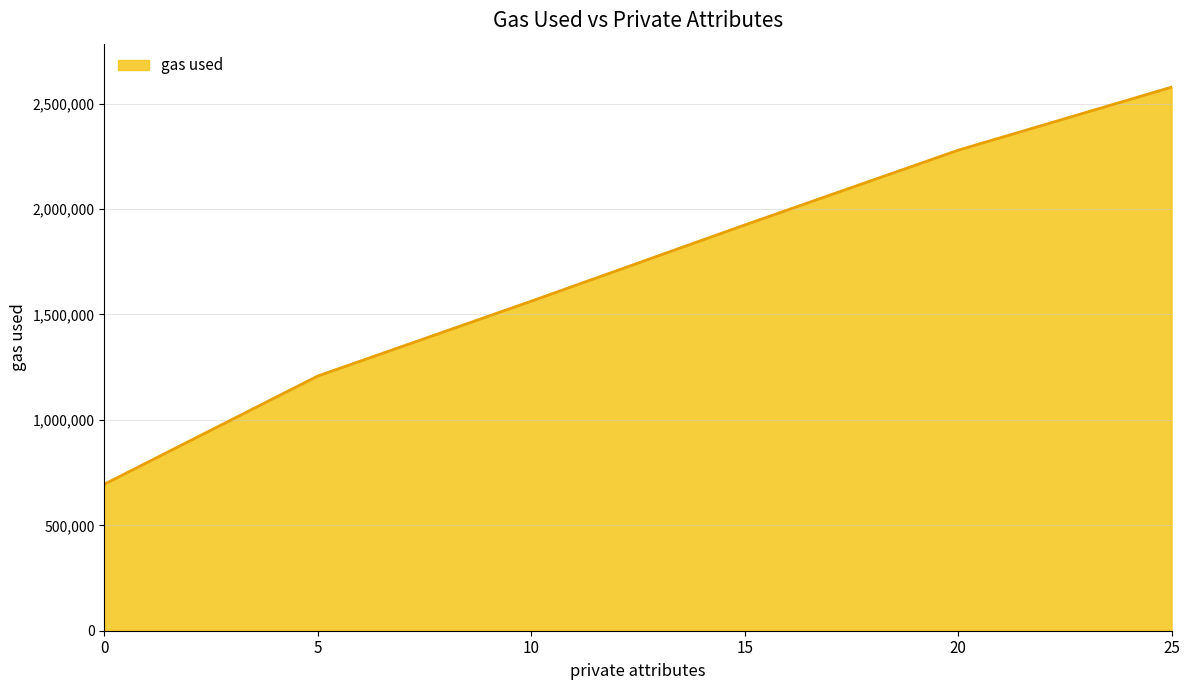

Rank the categories by value from lowest to highest.

0, 5, 10, 15, 20, 25